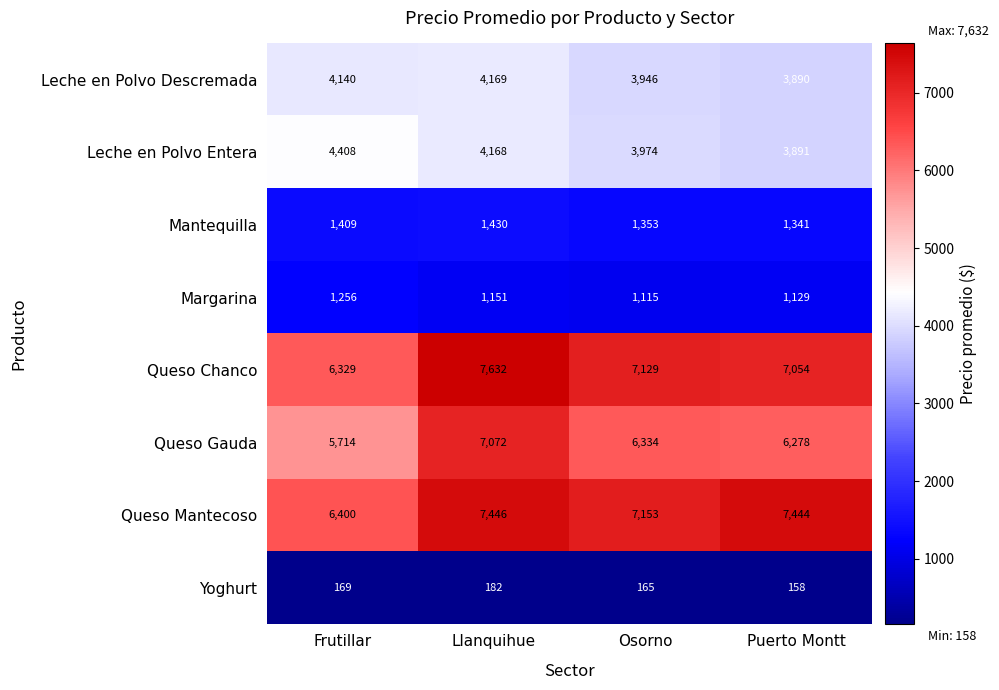

What value does the Queso Gauda series have at Llanquihue?

7072